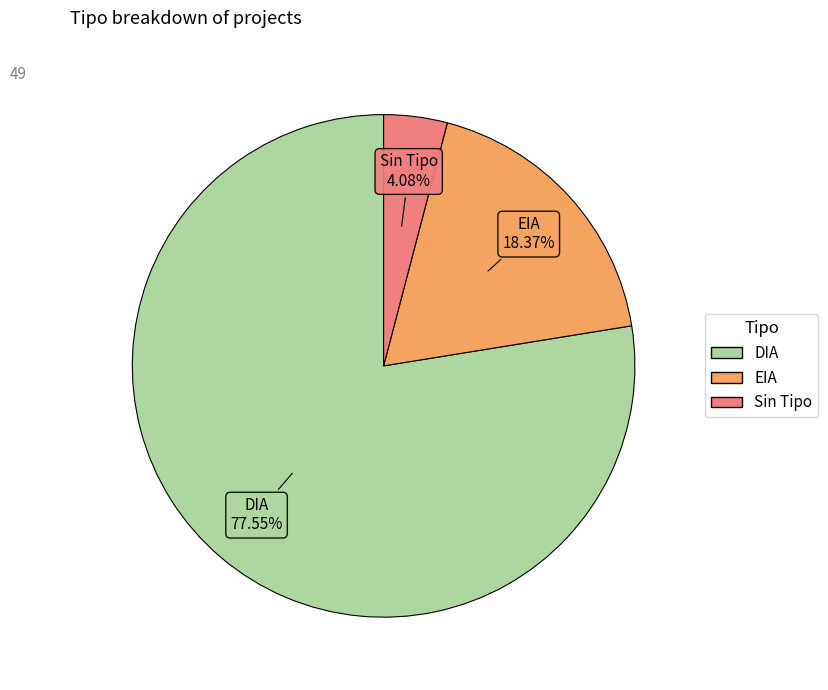

Is there a majority slice in this chart?

Yes